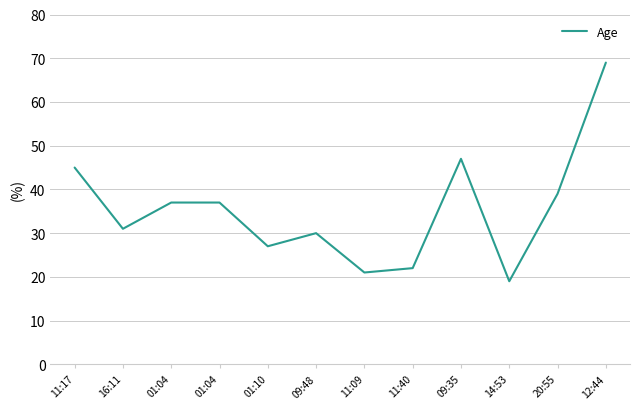

Reading right to left, extract all data points from this chart.

69	39	19	47	22	21	30	27	37	37	31	45